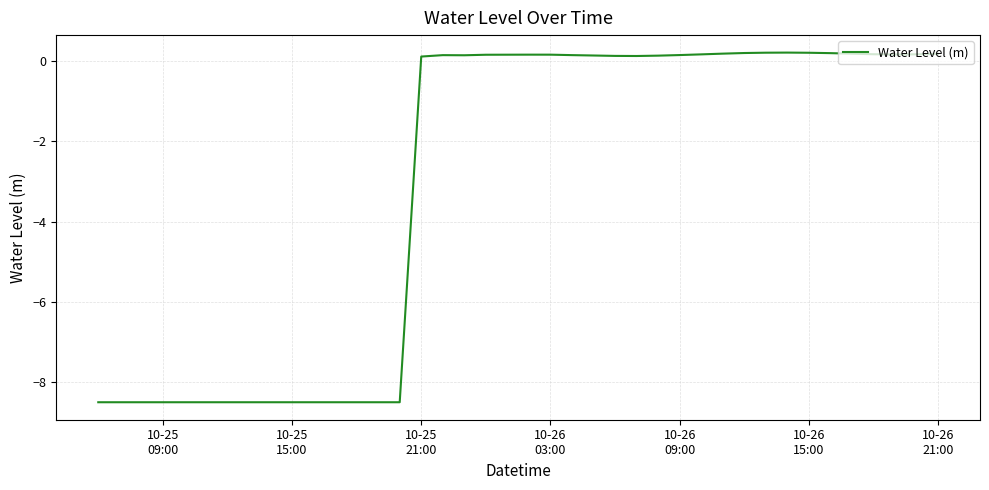

What is the minimum value shown in the chart?

-8.5